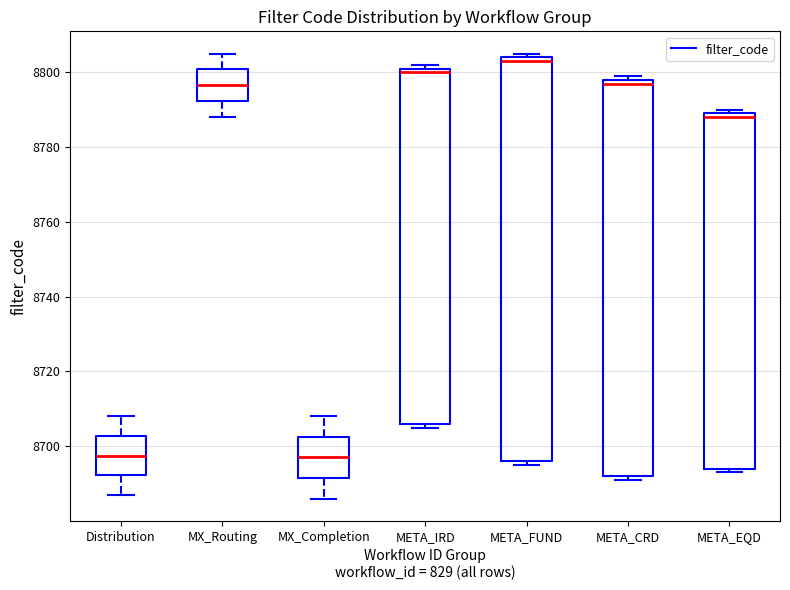

Where is the lower edge of the box for META_CRD on the y-axis? The values are not printed on the chart, so give them approximately, as read against the axis.

8692